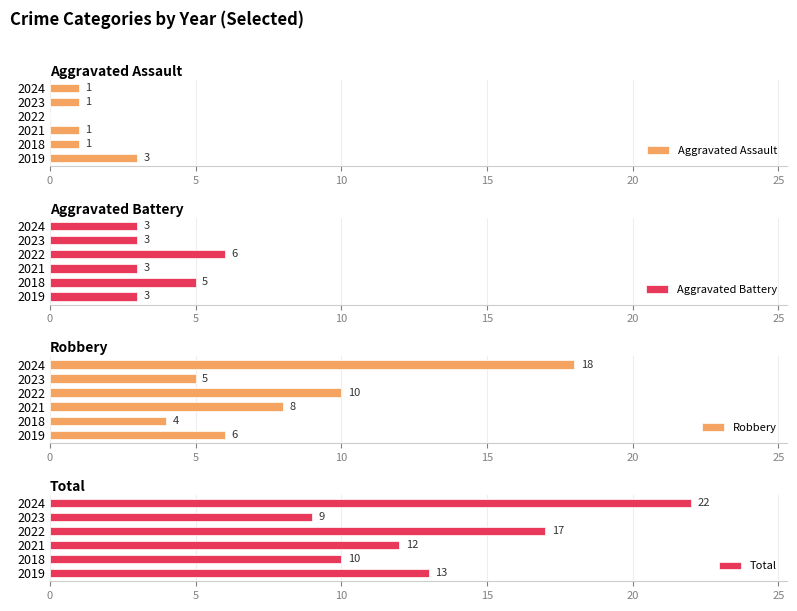

True or false: Aggravated Assault has a value of 2 at 2018.

False